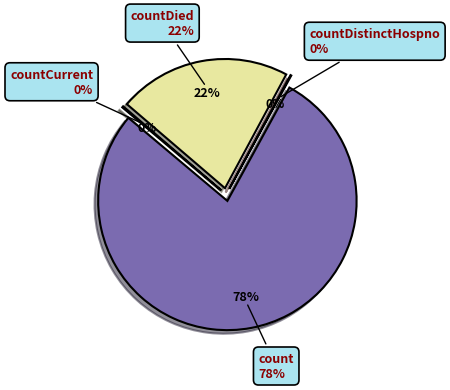

What is the change in value from countDied to countCurrent?

-5176